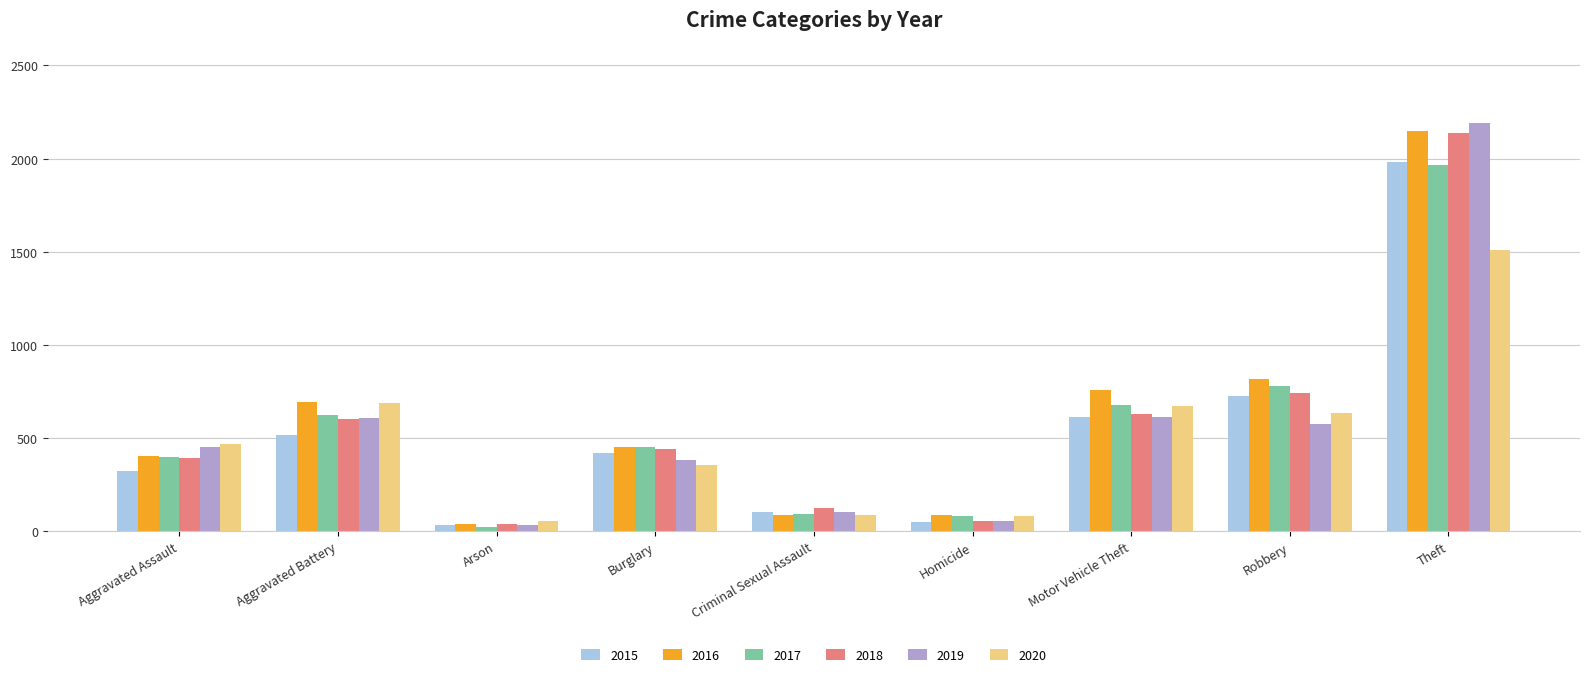

What is the minimum value for 2020?

55